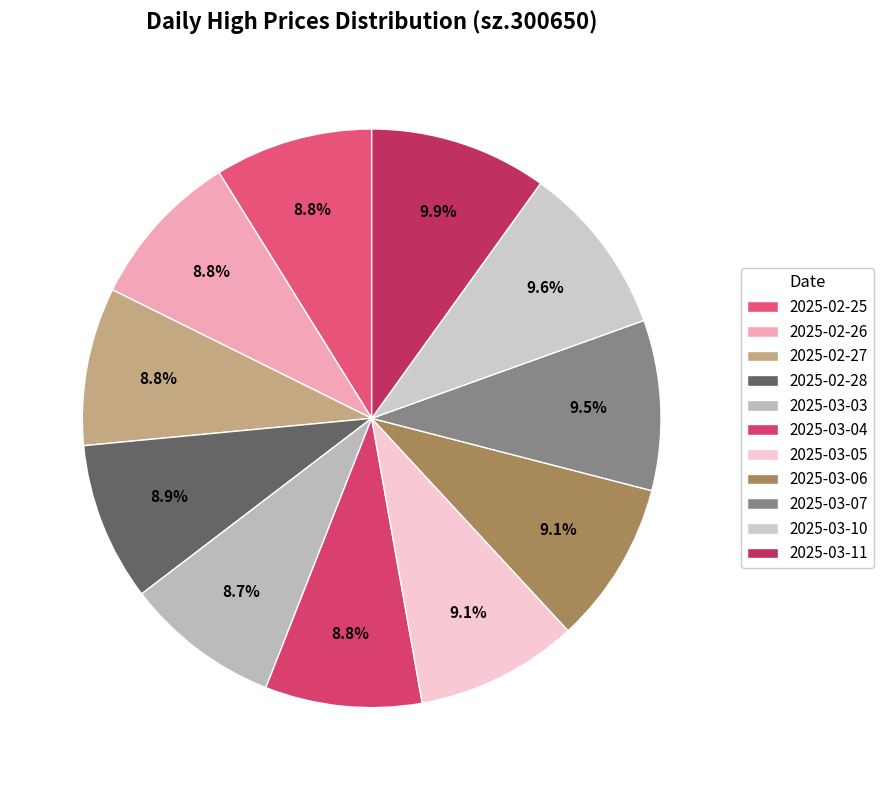

Is it true that 2025-02-27 is 9% of the pie?

True